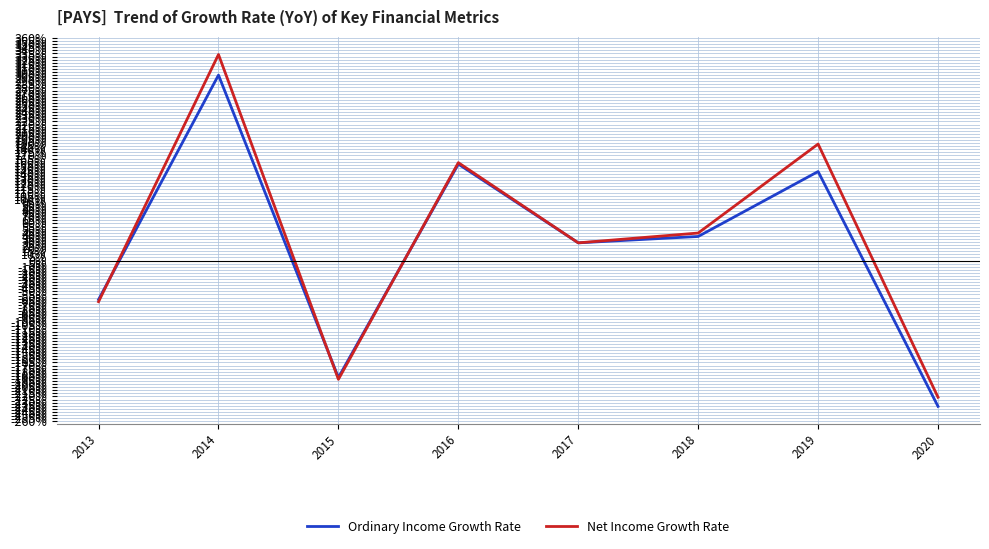

What is the value of the Net Income Growth Rate point at the 5th from the left?

0.3